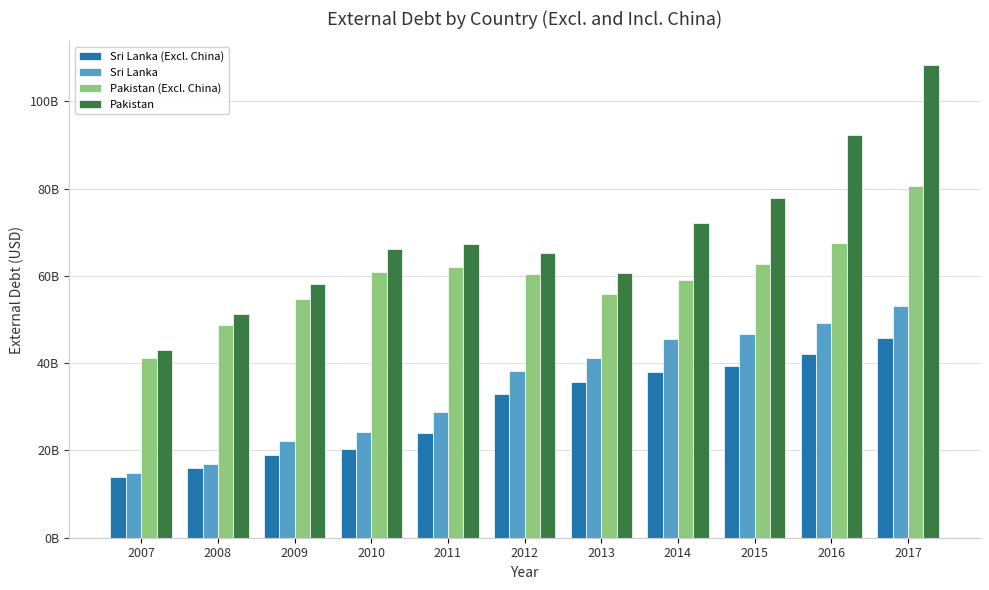

Reading right to left, transcribe all the data shown in this chart.

Sri Lanka (Excl. China): 45684008762.0	41981639247.1	39401410850.6	37955067333.1	35681593961.8	33019282191.8	23919685229.2	20241118248.2	18901236052.8	16007554695.2	13889697860.3
Sri Lanka: 52989821373.0	49198473257.1	46621016612.6	45502518559.1	41158781063.8	38084294653.8	28705684359.2	24261126344.2	22131510244.8	16989554695.2	14832997860.3
Pakistan (Excl. China): 80665883265.0	67415145922.6	62625461004.5	59063848958.7	55858227816.7	60358581325.6	62118975277.5	60941531765.1	54654404991.0	48695219077.0	41202146845.9
Pakistan: 108298686335.7	92310284076.1	77919609141.0	72013166673.8	60654083893.9	65310435603.8	67217853763.9	66147457780.8	58027363736.8	51342457153.1	42897535649.2